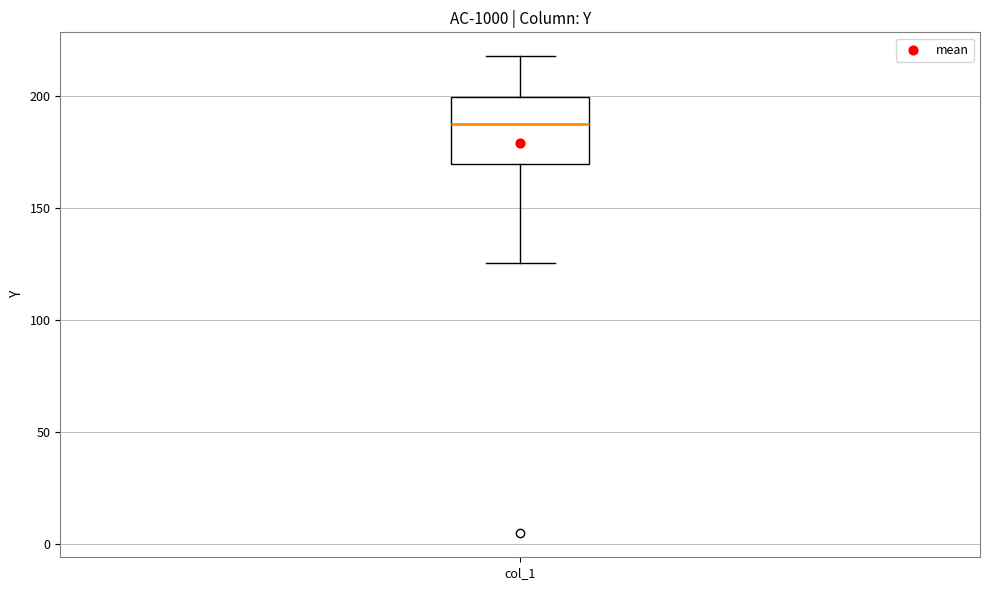

Where is the lower edge of the box for col_1 on the y-axis? The values are not printed on the chart, so give them approximately, as read against the axis.

170